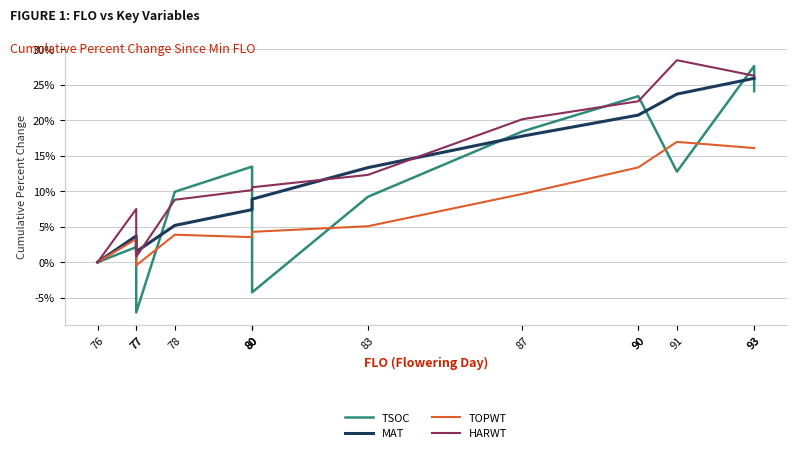

Reading right to left, what are all the values shown in this chart?

TSOC: 93=24.1	93=27.7	91=12.8	90=23.4	90=23.4	87=18.4	83=9.2	80=-4.3	80=9.9	80=13.5	78=9.9	77=-7.1	77=2.1	76=0.0
MAT: 93=25.9	93=25.9	91=23.7	90=20.7	90=20.7	87=17.8	83=13.3	80=8.9	80=7.4	80=7.4	78=5.2	77=1.5	77=3.7	76=0.0
TOPWT: 93=16.1	93=16.1	91=17.0	90=13.4	90=13.4	87=9.6	83=5.1	80=4.3	80=3.5	80=3.5	78=3.9	77=-0.5	77=3.3	76=0.0
HARWT: 93=26.3	93=26.3	91=28.5	90=22.7	90=22.7	87=20.2	83=12.3	80=10.6	80=10.2	80=10.2	78=8.8	77=0.8	77=7.5	76=0.0